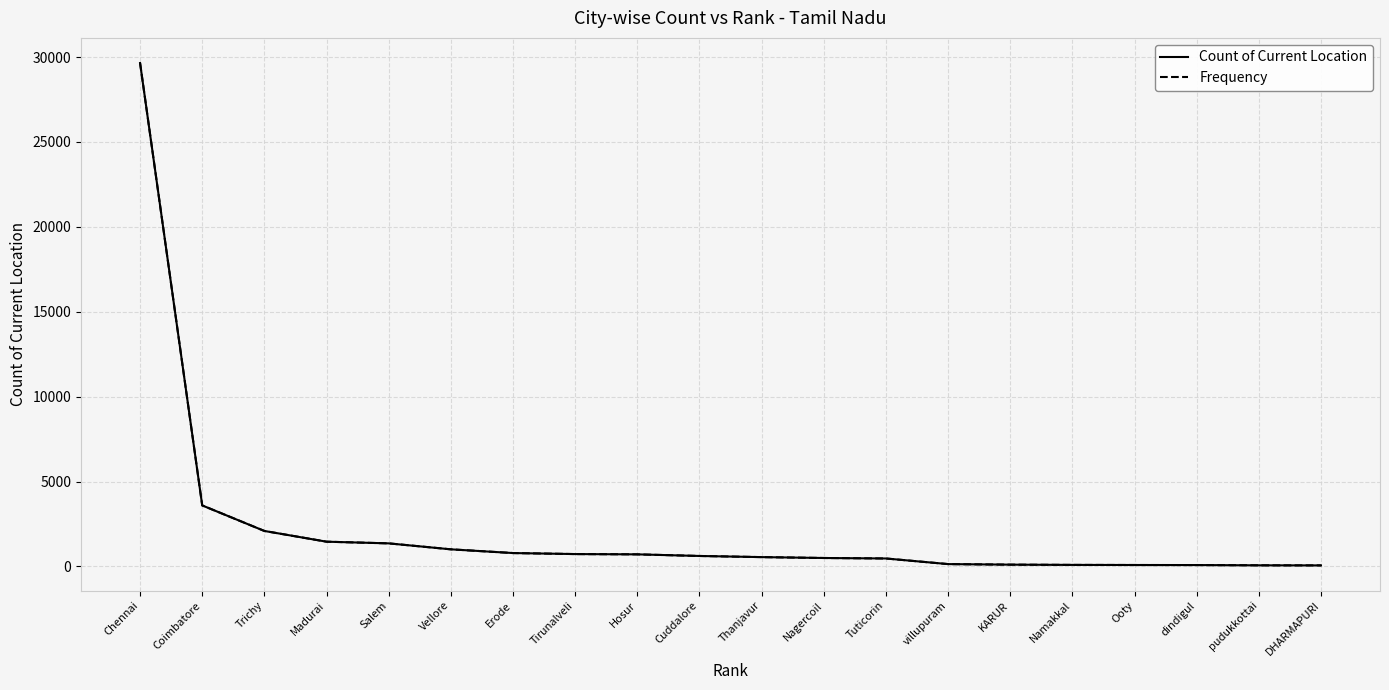

Does the chart have visible grid lines?

Yes